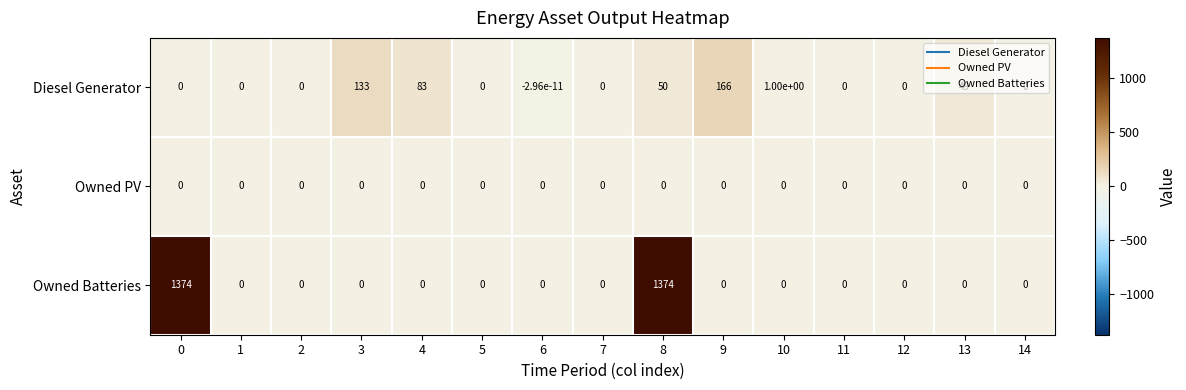

Count the number of categories in the chart.

15